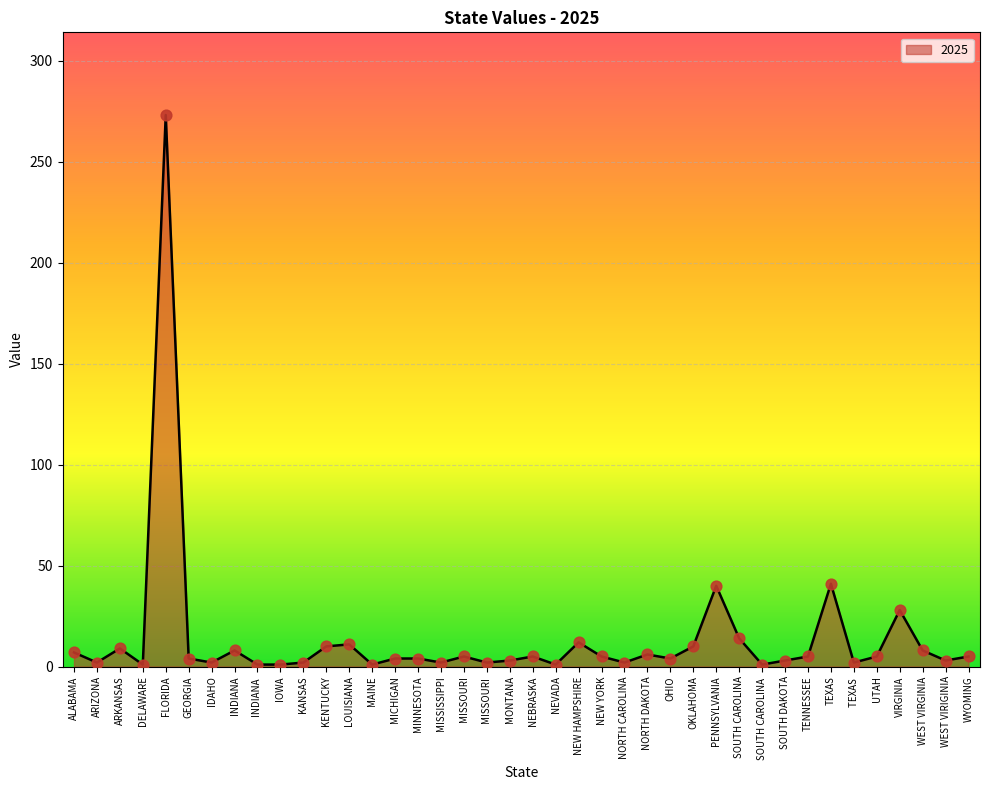

Which has a higher value, ARKANSAS or SOUTH DAKOTA?

ARKANSAS